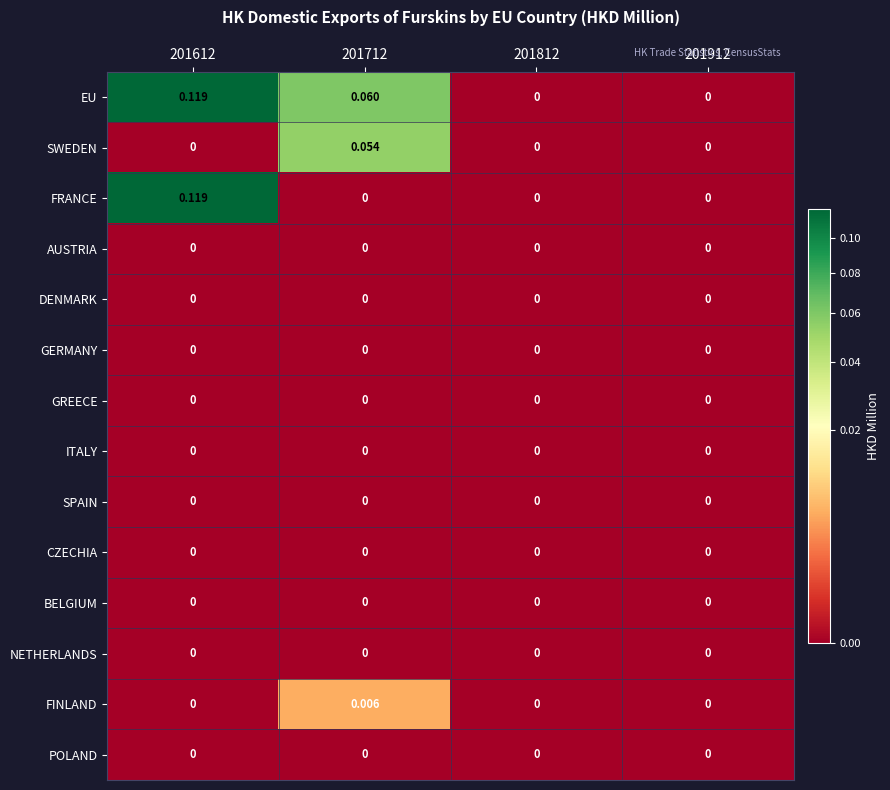

Which series has the largest total across all categories?

EU